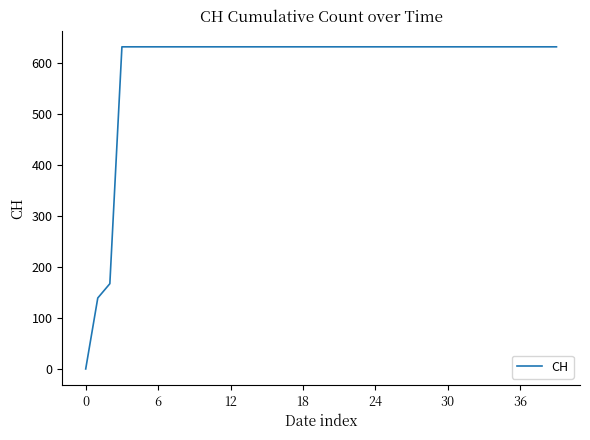

What is the maximum value shown in the chart?

631